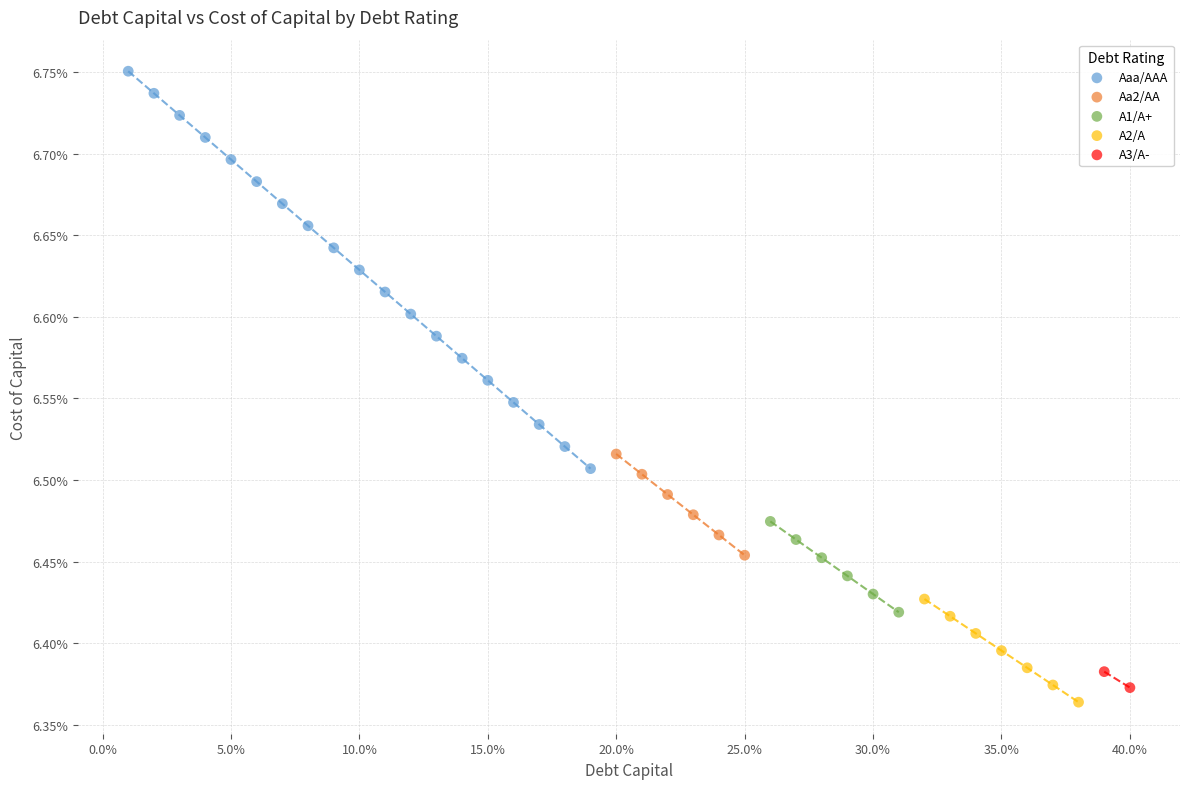

Which series reaches the maximum Y coordinate?

Aaa/AAA